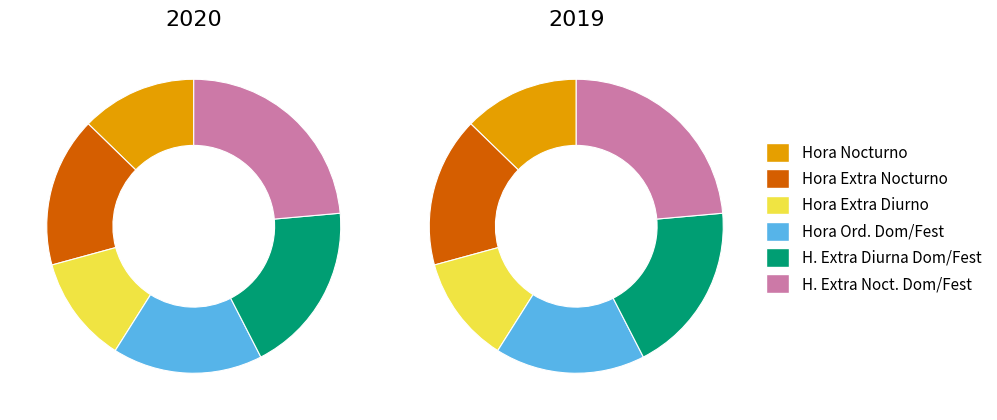

Is it true that Hora Ord. Dom/Fest is 29% of the pie?

False